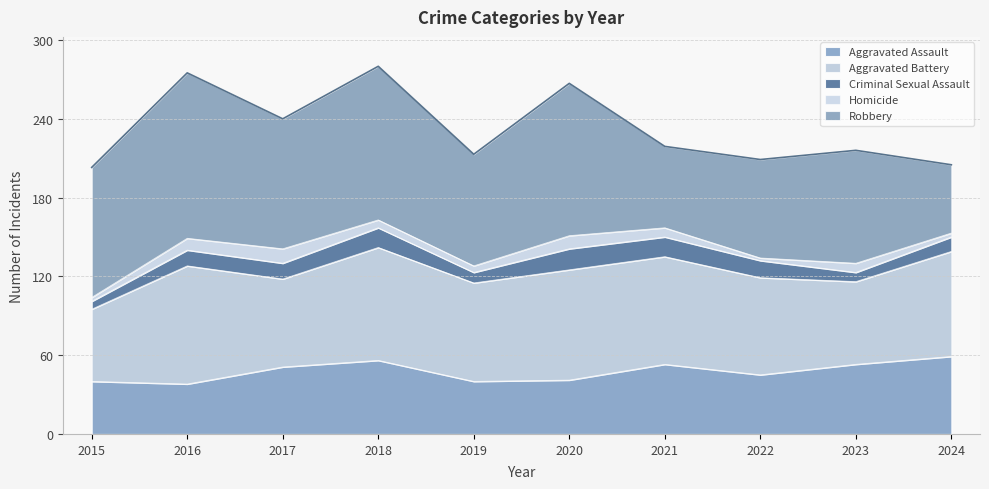

Is it true that Criminal Sexual Assault equals 8 at 2015?

False